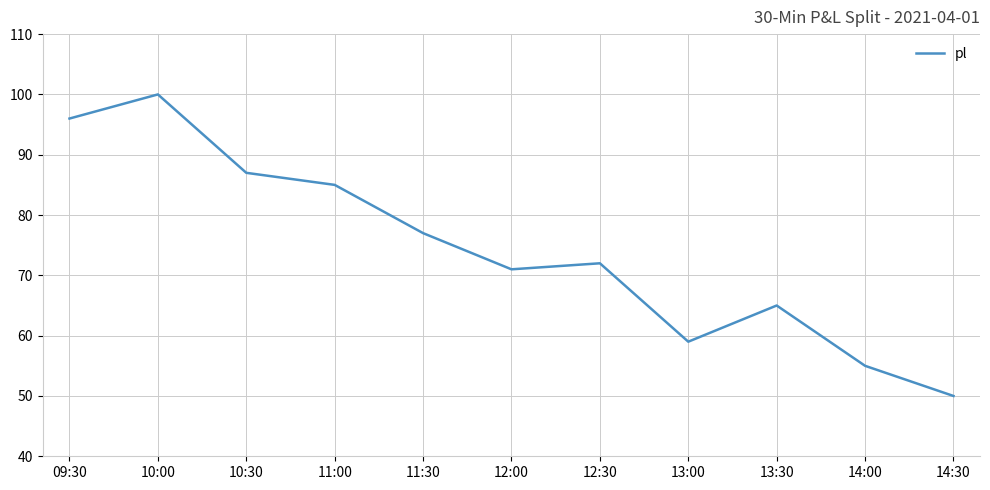

Reading left to right, extract all data points from this chart.

96	100	87	85	77	71	72	59	65	55	50